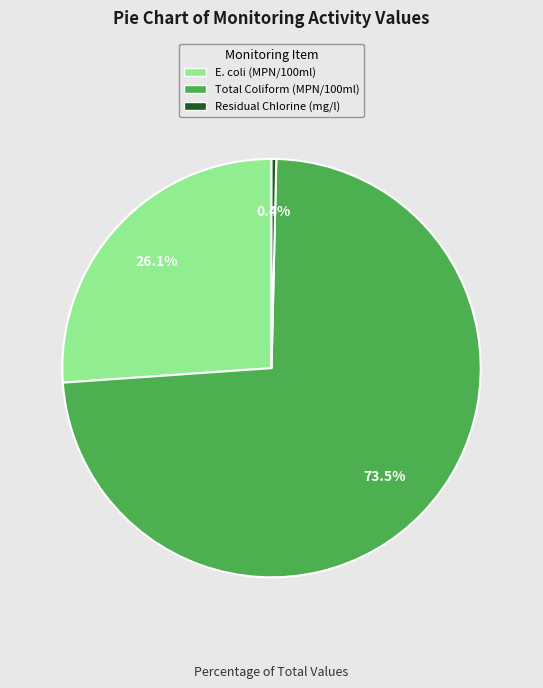

Which has a higher value, E. coli (MPN/100ml) or Residual Chlorine (mg/l)?

E. coli (MPN/100ml)